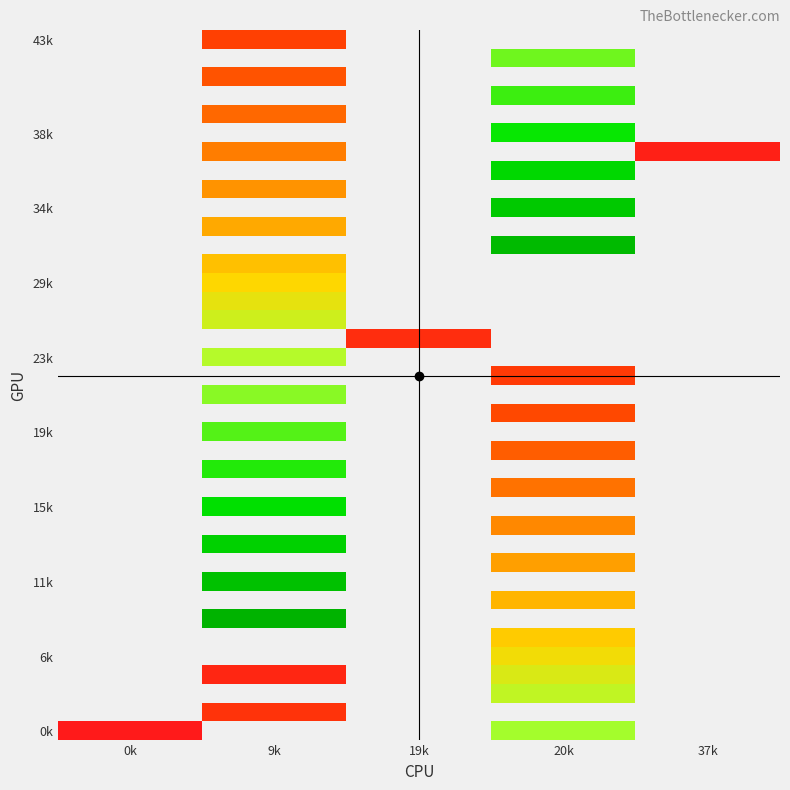

How many distinct data groups are displayed?

38